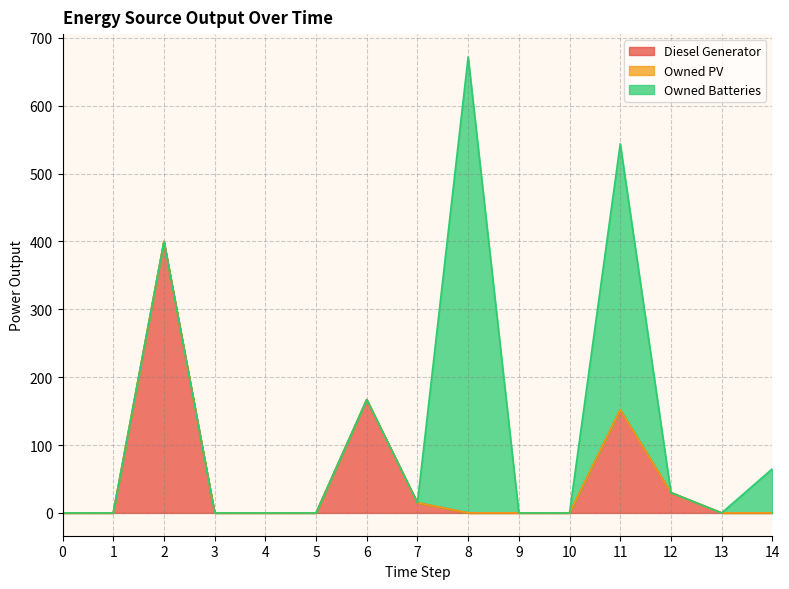

What is the maximum value for Owned Batteries?

672.0